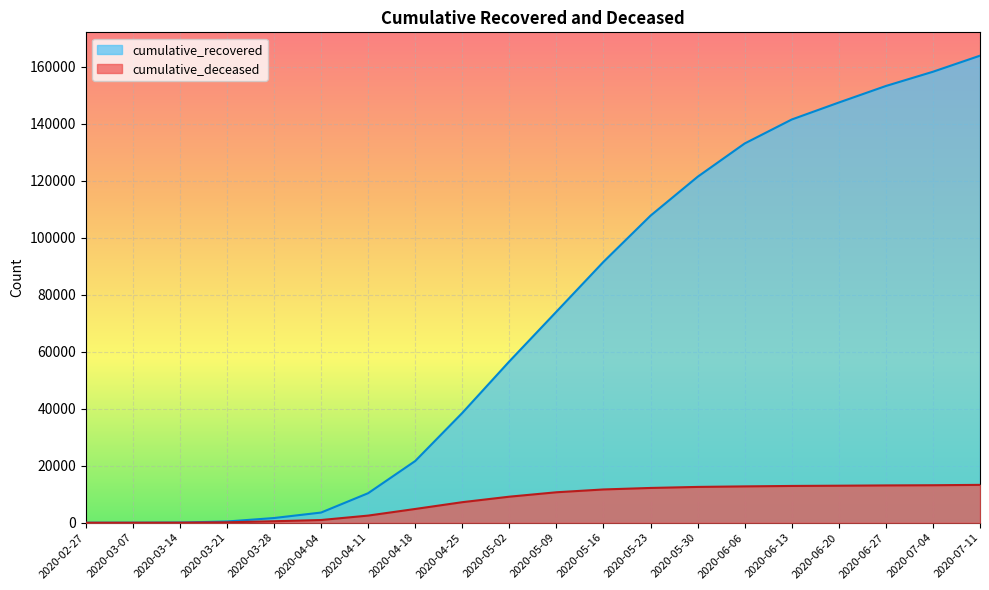

How many lines are shown in the chart?

2